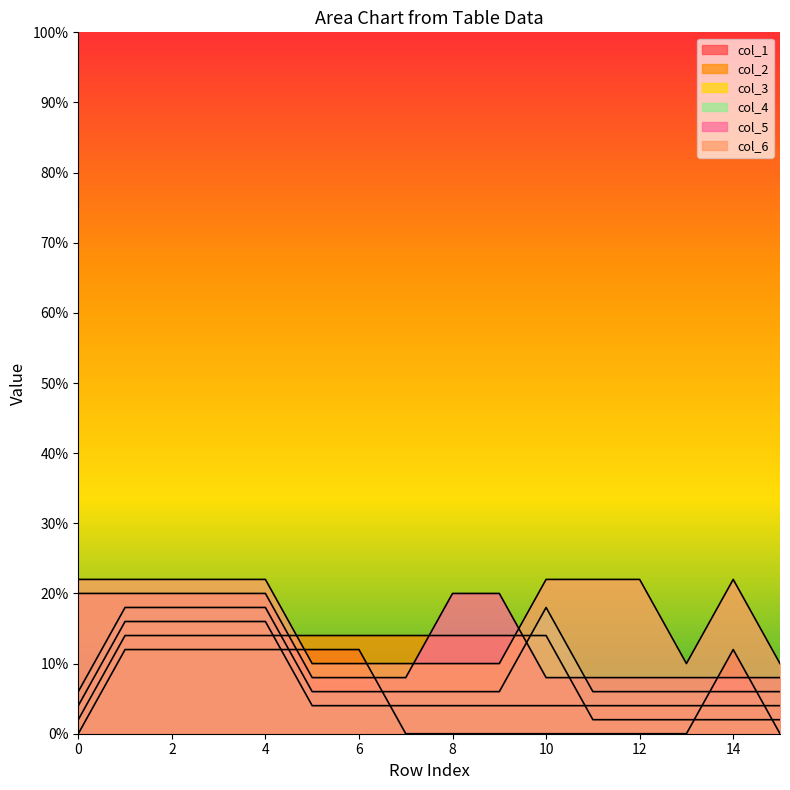

At which category is the sum across all series the highest?

1